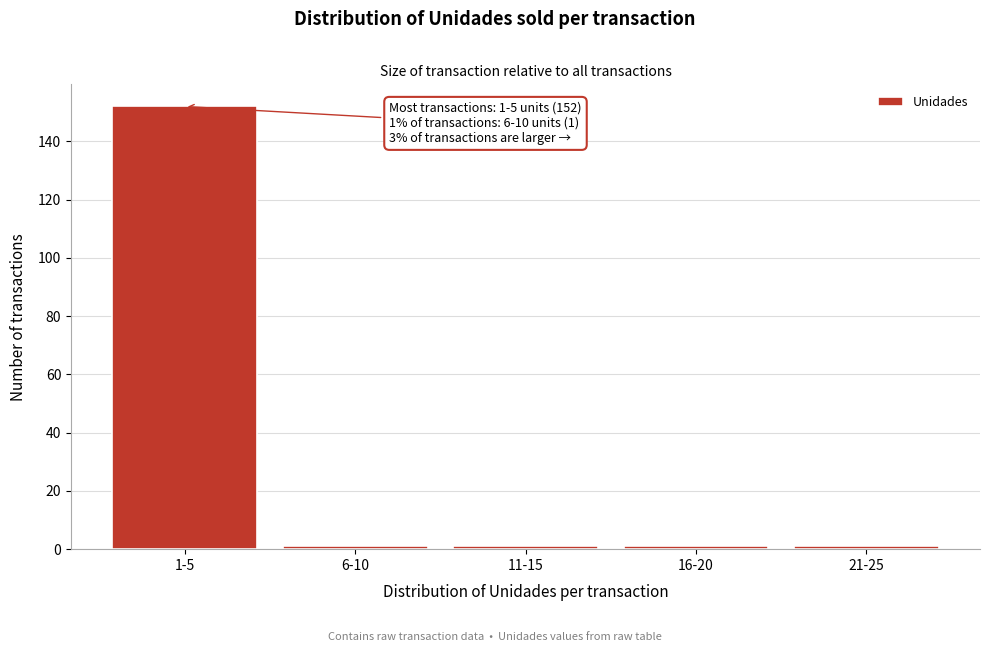

Reading left to right, list all the values displayed in this chart.

1-5=152	6-10=1	11-15=1	16-20=1	21-25=1